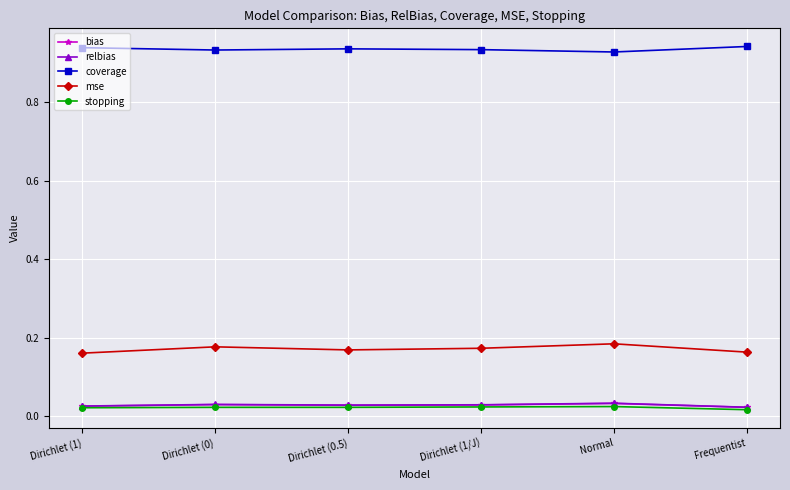

Count the coverage values in the range 0 to 1.

6